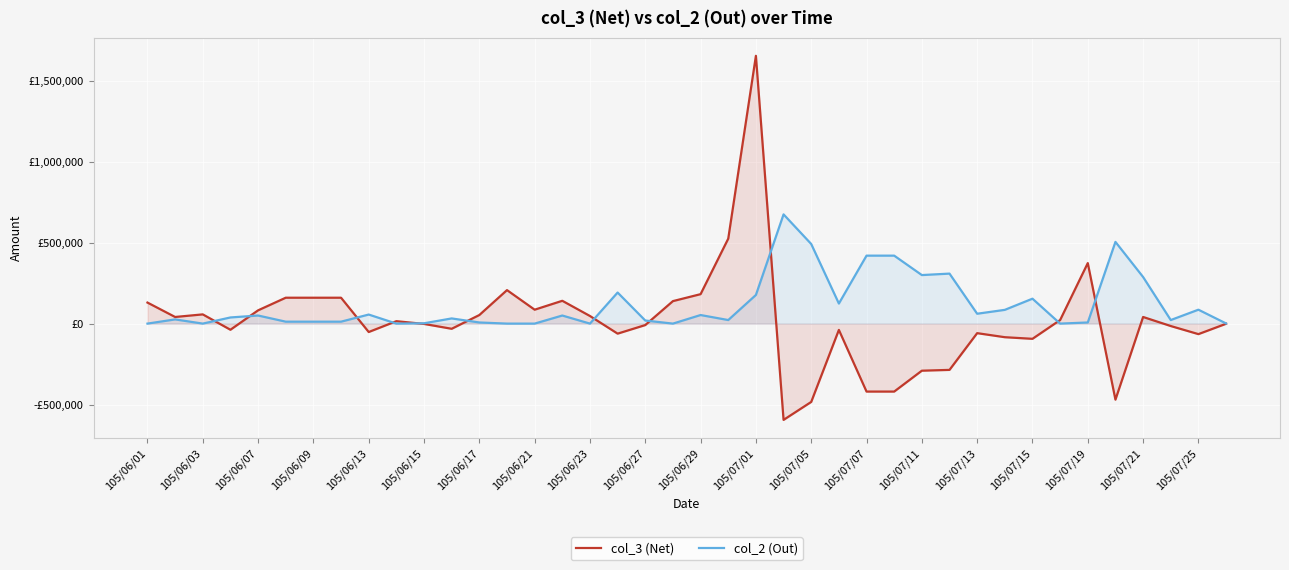

How many values in col_3 (Net) are below zero?

20